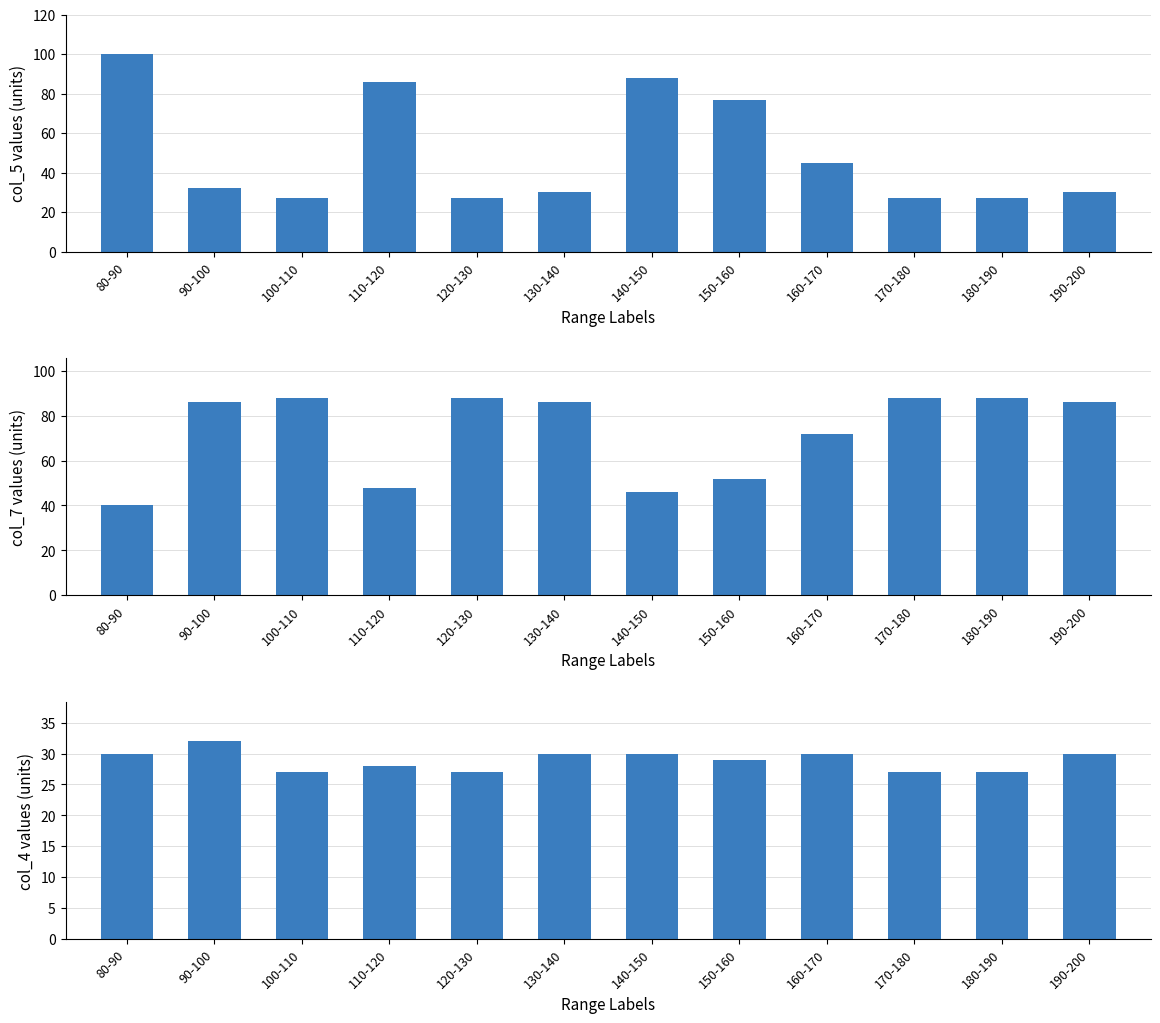

What is the label of the 12th bar from the right?

80-90